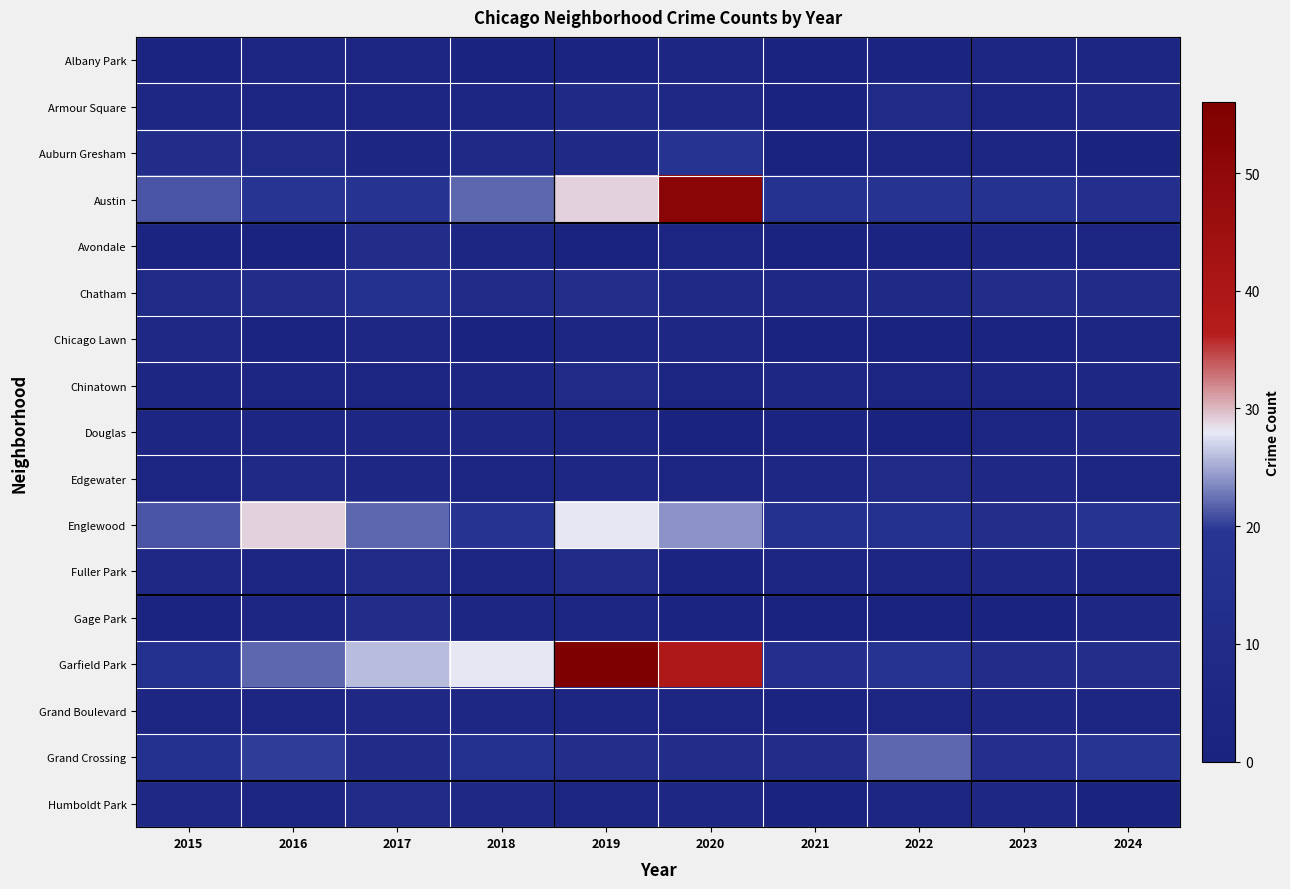

Which has a higher value, 2017 or 2016?

2017